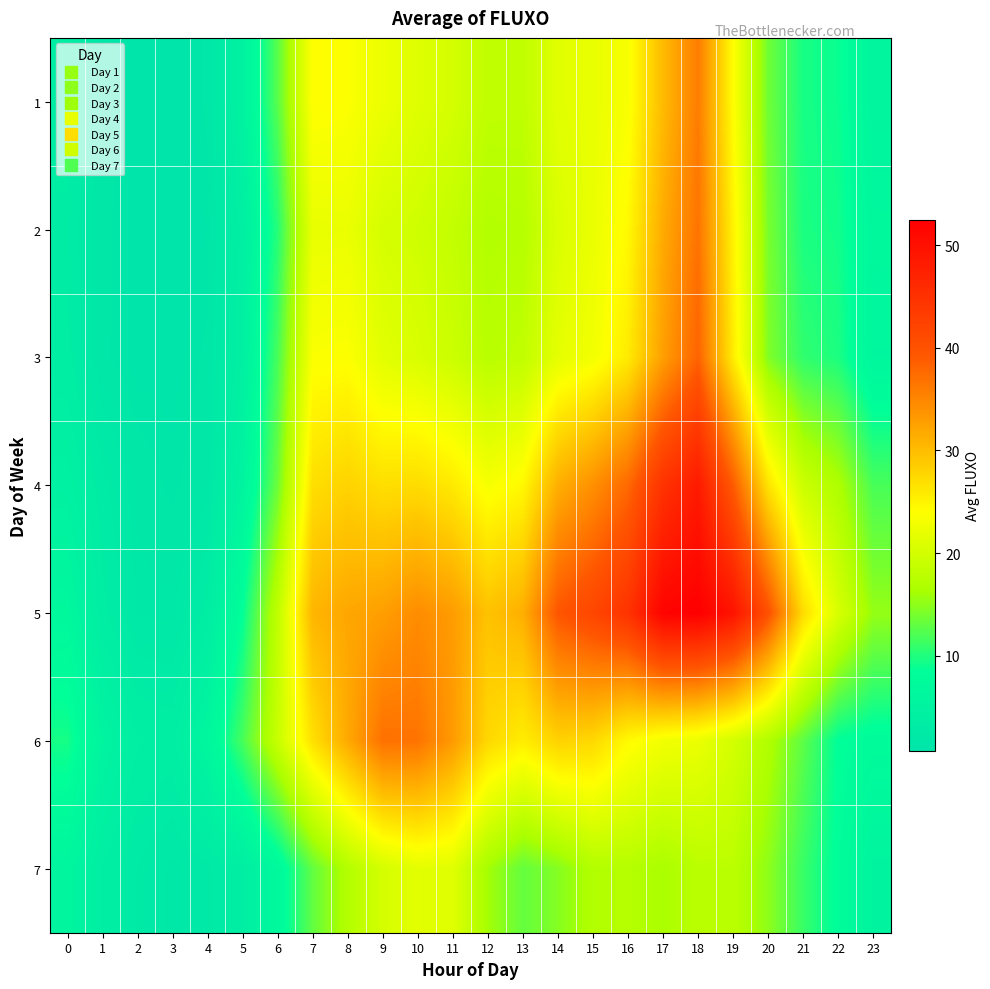

Reading right to left, what are all the values shown in this chart?

1: 23=5.8	22=9.0	21=9.6	20=13.6	19=24.1	18=35.8	17=30.2	16=23.5	15=22.0	14=21.5	13=18.2	12=18.3	11=20.2	10=21.2	9=22.4	8=23.8	7=24.1	6=12.5	5=5.0	4=1.5	3=0.8	2=0.8	1=1.7	0=3.6
2: 23=6.5	22=9.3	21=9.8	20=14.1	19=25.2	18=36.7	17=31.7	16=24.5	15=22.2	14=20.7	13=17.4	12=17.2	11=18.6	10=19.7	9=20.2	8=22.2	7=22.0	6=10.2	5=4.1	4=1.2	3=0.8	2=1.0	1=1.5	0=3.0
3: 23=6.2	22=9.8	21=10.7	20=14.5	19=25.7	18=38.2	17=32.7	16=25.8	15=22.9	14=21.7	13=18.4	12=17.7	11=19.4	10=20.5	9=21.5	8=23.8	7=23.6	6=11.8	5=4.4	4=1.5	3=1.0	2=1.0	1=1.5	0=3.4
4: 23=11.8	22=16.8	21=19.3	20=26.5	19=38.9	18=48.4	17=44.7	16=37.7	15=34.1	14=31.2	13=24.6	12=23.3	11=25.9	10=27.2	9=26.9	8=28.0	7=26.9	6=13.5	5=5.5	4=1.8	3=1.2	2=1.7	1=2.8	0=4.7
5: 23=15.3	22=20.5	21=27.2	20=40.2	19=49.5	18=52.5	17=51.8	16=44.7	15=41.8	14=39.5	13=31.2	12=29.5	11=33.0	10=34.4	9=32.8	8=32.0	7=30.7	6=18.3	5=8.6	4=3.4	3=1.8	2=1.9	1=3.4	0=6.5
6: 23=7.7	22=8.5	21=12.8	20=17.0	19=20.1	18=22.2	17=22.9	16=24.4	15=27.5	14=28.1	13=25.6	12=27.5	11=33.2	10=36.7	9=36.9	8=31.8	7=26.8	6=19.0	5=11.8	4=6.2	3=3.6	2=3.8	1=5.5	0=9.5
7: 23=5.4	22=8.2	21=11.1	20=15.0	19=17.9	18=17.8	17=16.4	16=17.4	15=17.1	14=14.6	13=13.1	12=16.1	11=21.2	10=21.6	9=20.2	8=17.2	7=13.0	6=7.0	5=3.8	4=2.4	3=1.8	2=2.5	1=3.7	0=5.9